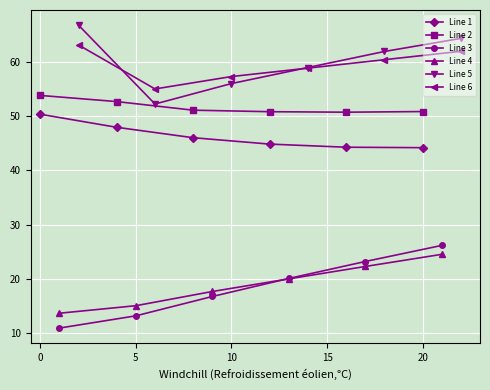

What is the average value of the Line 4 series?

18.9